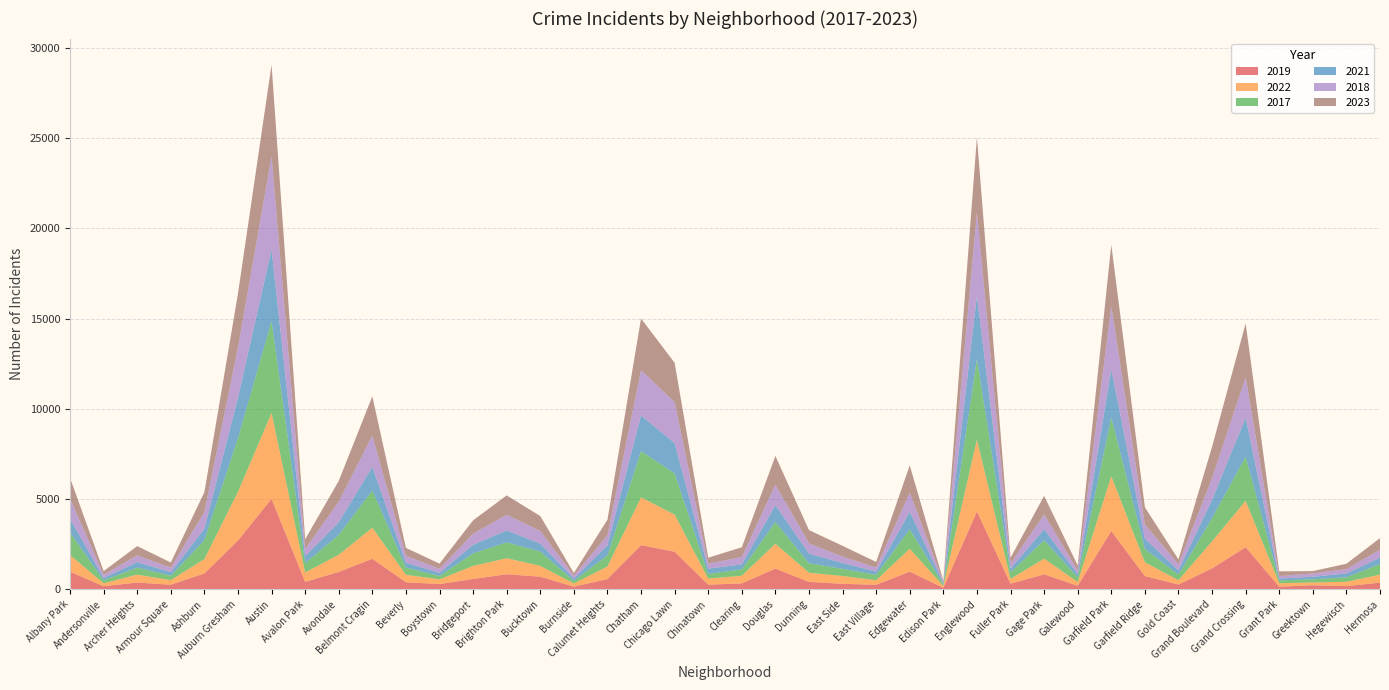

Reading left to right, extract all data points from this chart.

2019: 968	166	368	249	872	2700	5008	405	957	1687	385	287	568	828	694	142	561	2441	2079	253	322	1140	406	298	248	972	77	4309	308	825	189	3226	728	261	1153	2328	138	220	171	365
2022: 926	157	440	251	797	2702	4761	522	953	1720	414	258	722	888	599	175	698	2651	2053	338	422	1379	504	433	250	1269	99	3981	263	871	210	3035	766	236	1503	2566	192	154	239	441
2017: 1252	171	391	250	1053	2973	5096	508	1107	2066	403	188	697	879	795	145	620	2566	2288	253	360	1201	531	397	296	1082	87	4471	365	1019	265	3257	743	311	1281	2456	154	176	246	589
2021: 767	123	303	193	629	2237	3970	395	692	1313	264	173	474	664	435	130	559	1974	1675	293	274	943	530	326	180	969	62	3518	200	613	170	2686	565	233	1015	2160	104	140	217	350
2018: 1117	184	374	248	924	2787	5163	401	1142	1737	386	224	616	870	704	160	554	2513	2281	273	409	1131	571	354	230	1063	75	4608	289	817	202	3485	789	342	1205	2249	141	185	240	442
2023: 1145	202	515	291	1103	2989	5077	541	1153	2169	439	289	741	1071	829	145	861	2864	2178	335	539	1593	735	596	307	1511	72	4181	314	1031	284	3406	951	268	1736	2976	261	129	299	646